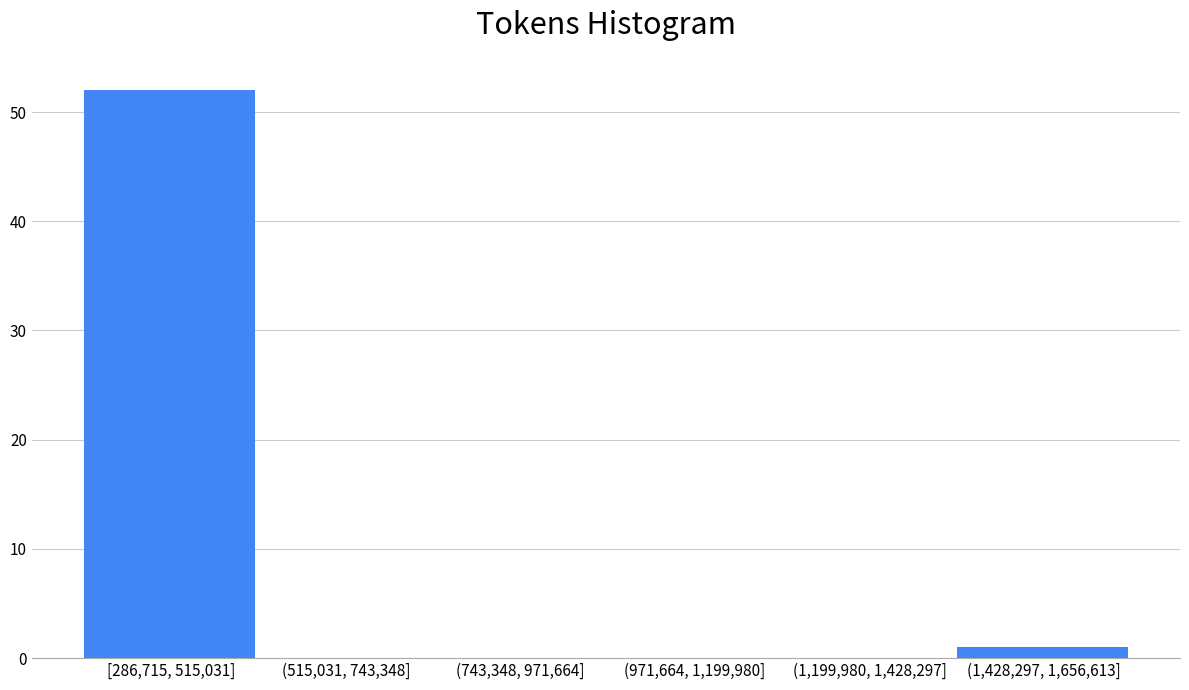

Reading left to right, extract all data points from this chart.

[286,715, 515,031]=52	(515,031, 743,348]=0	(743,348, 971,664]=0	(971,664, 1,199,980]=0	(1,199,980, 1,428,297]=0	(1,428,297, 1,656,613]=1